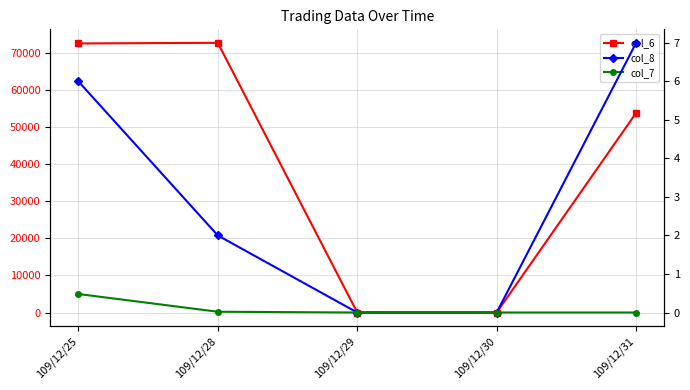

What is the difference between the col_6 values at 109/12/30 and 109/12/28?

72690.0